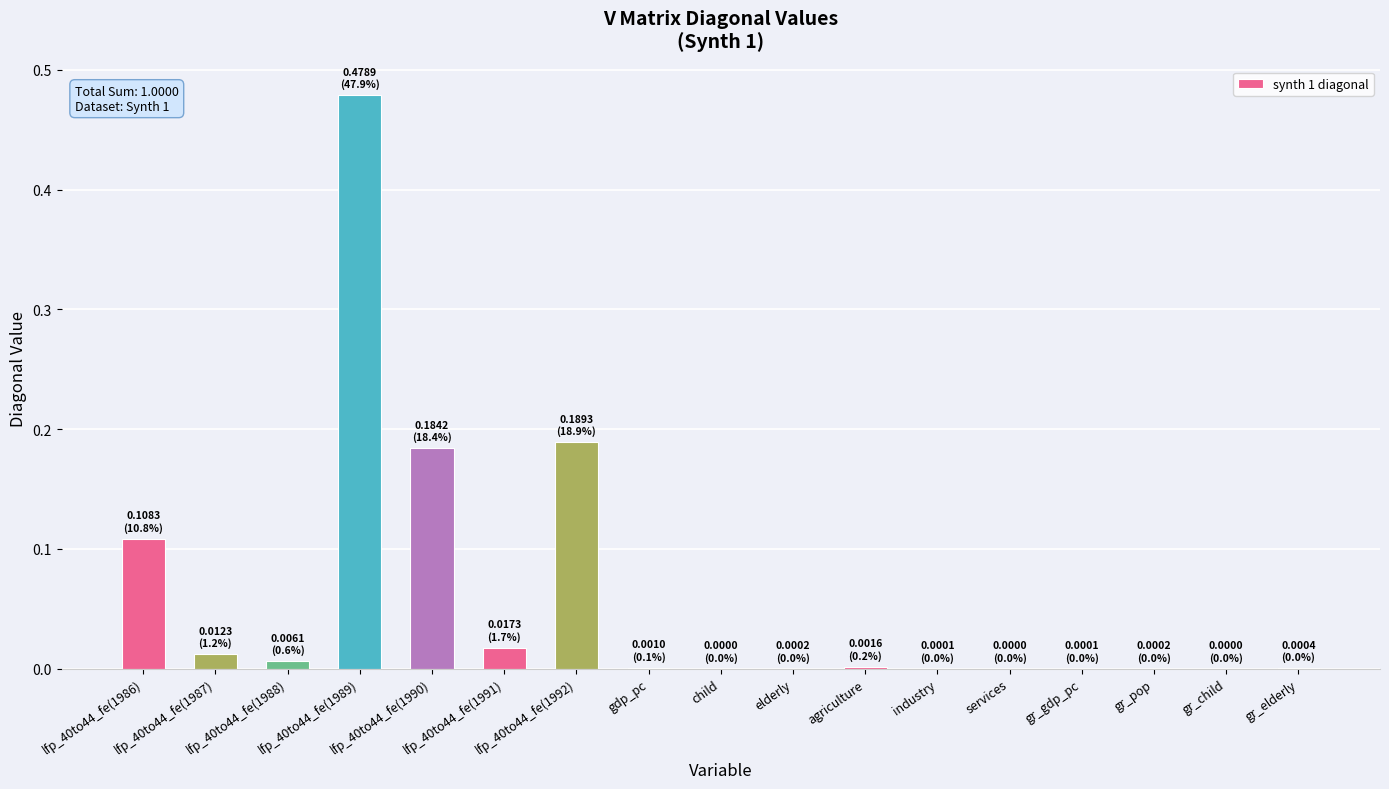

Count the number of data series in this chart.

1